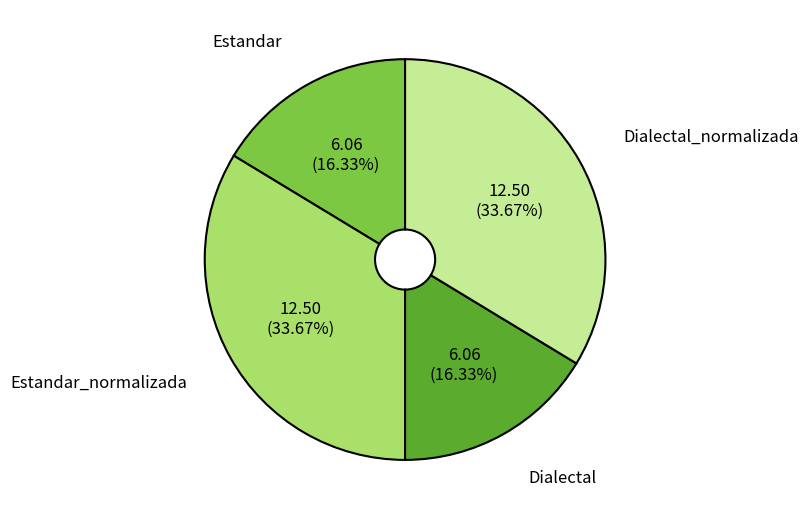

To the nearest percent, what is the difference between the Estandar_normalizada and Dialectal slice percentages?

17%